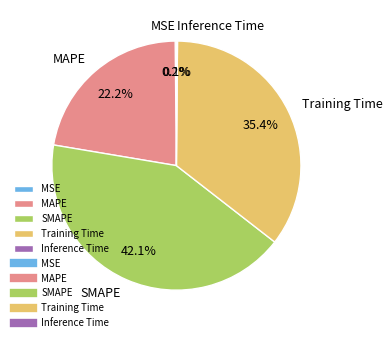

Do SMAPE and MAPE together represent more than half of the pie?

Yes